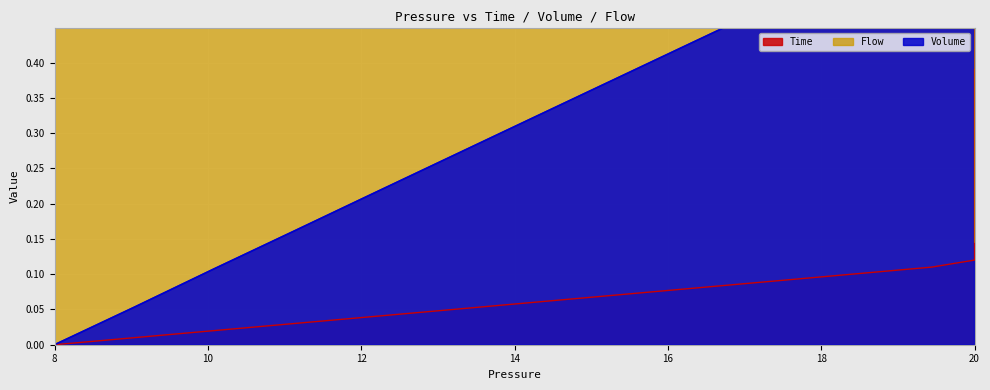

Is the value of Time at 9 greater than the value of Volume at 18?

No